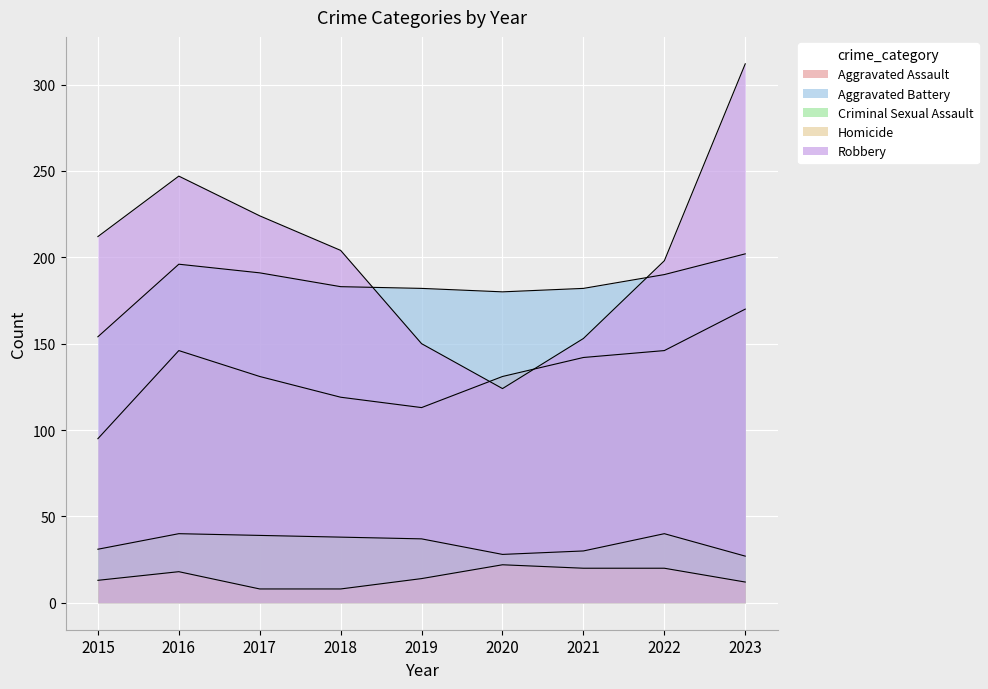

True or false: Criminal Sexual Assault and Robbery intersect in this chart.

False